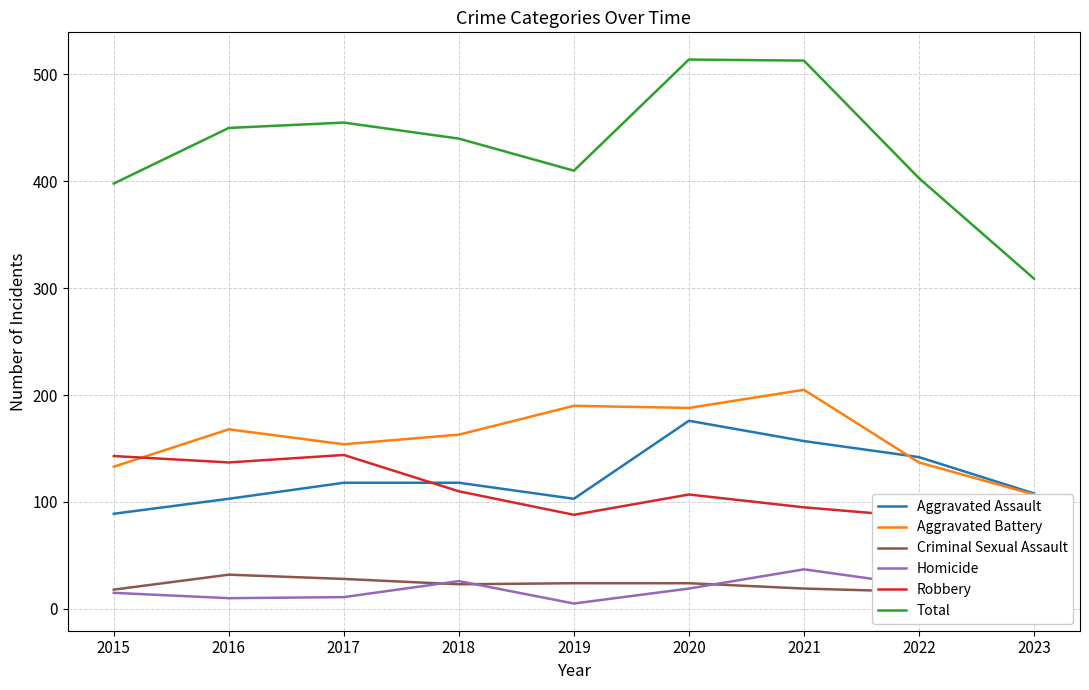

At which category is the sum across all series the highest?

2020